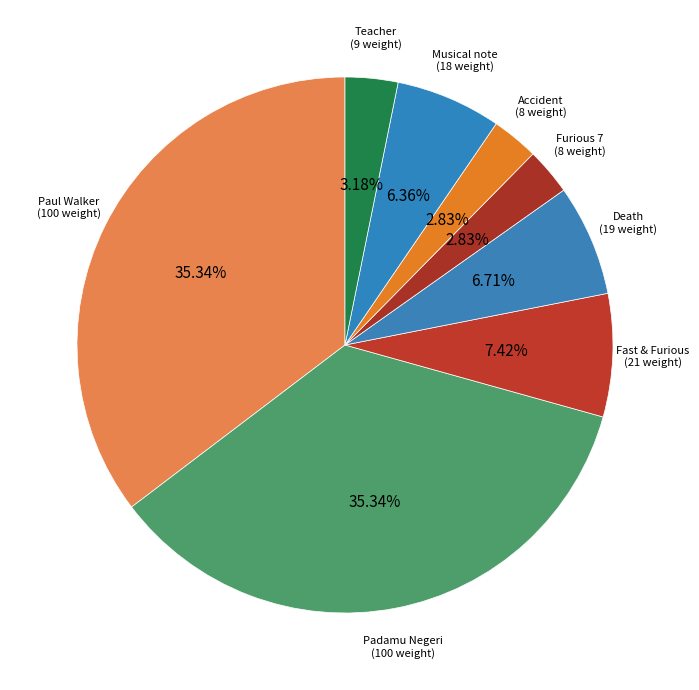

How many slices are in this pie chart?

8